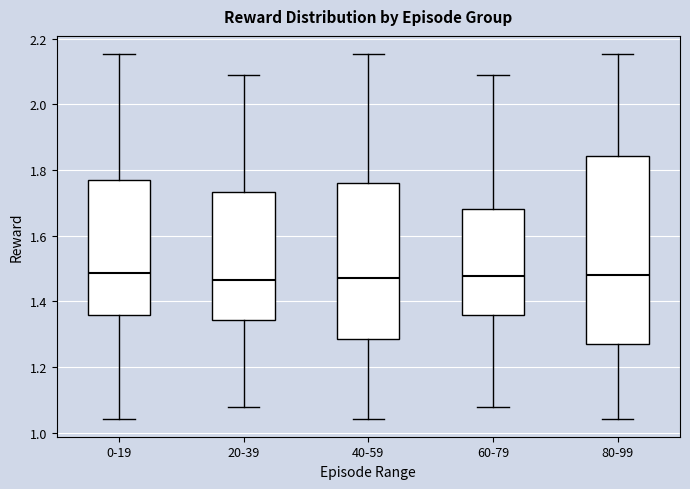

Which box is the tallest, from its lower edge to its upper edge?

80-99